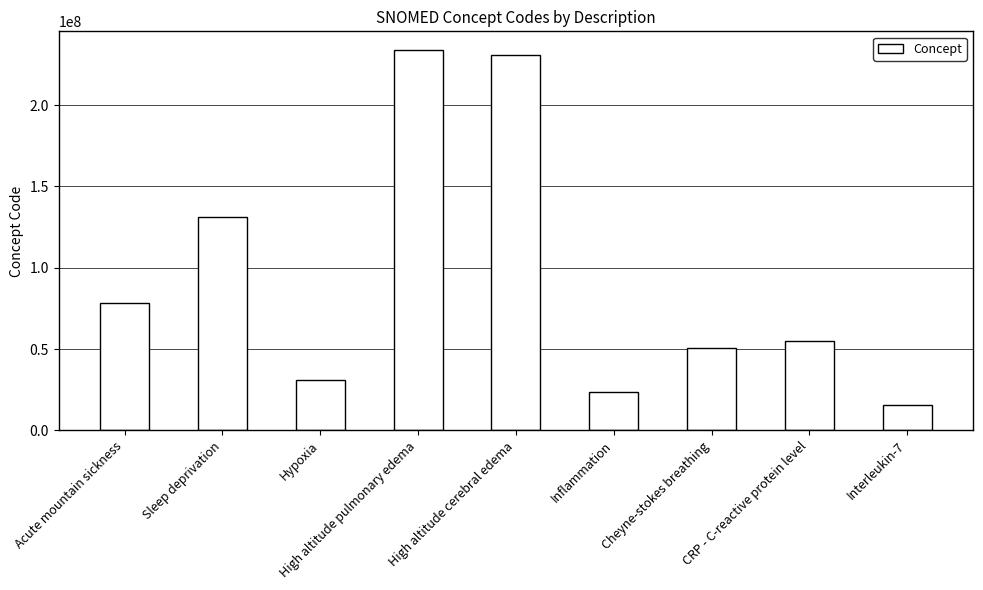

At which category does the chart reach its peak across all series?

High altitude pulmonary edema